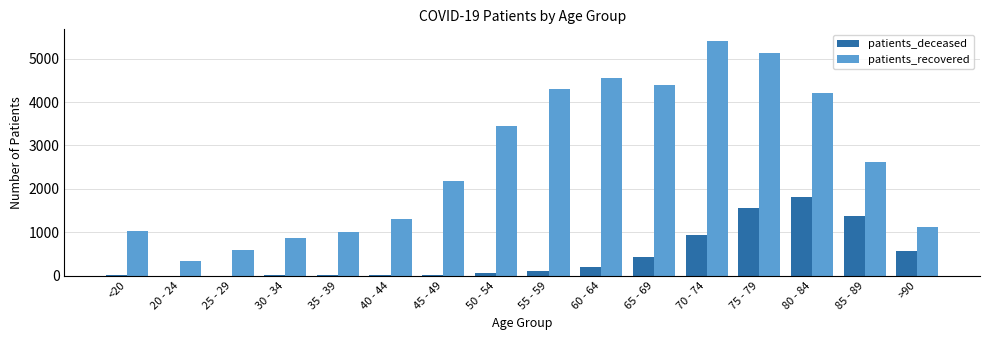

Which series has the widest spread of values?

patients_recovered